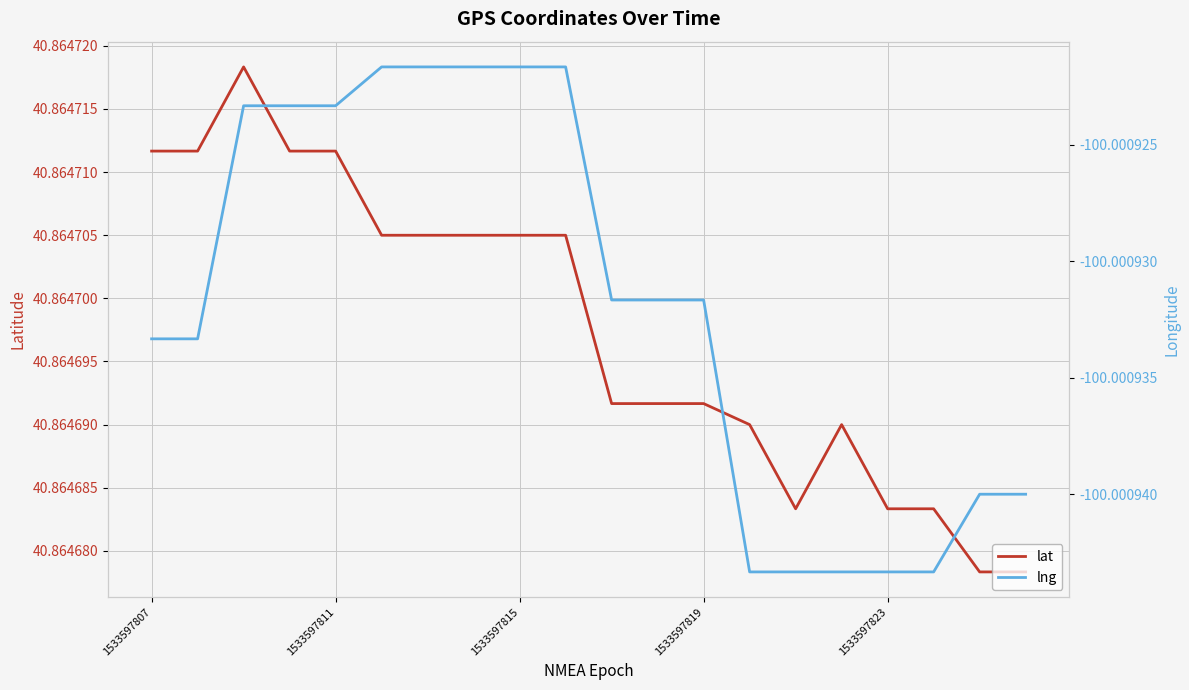

What value does the lng series have at 1533597823?

-100.0